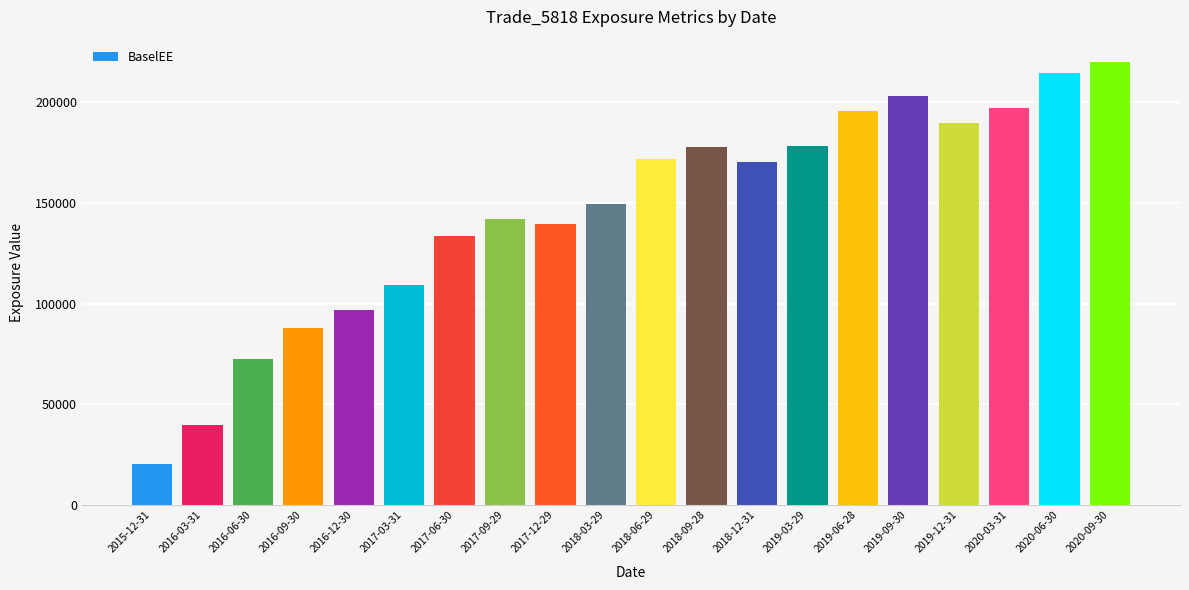

How many distinct data groups are displayed?

1